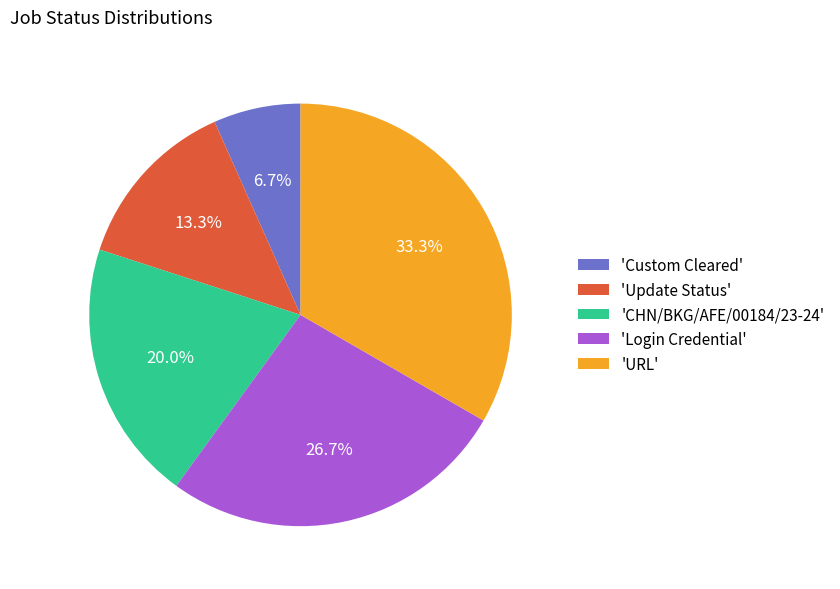

How many segments does this pie chart have?

5